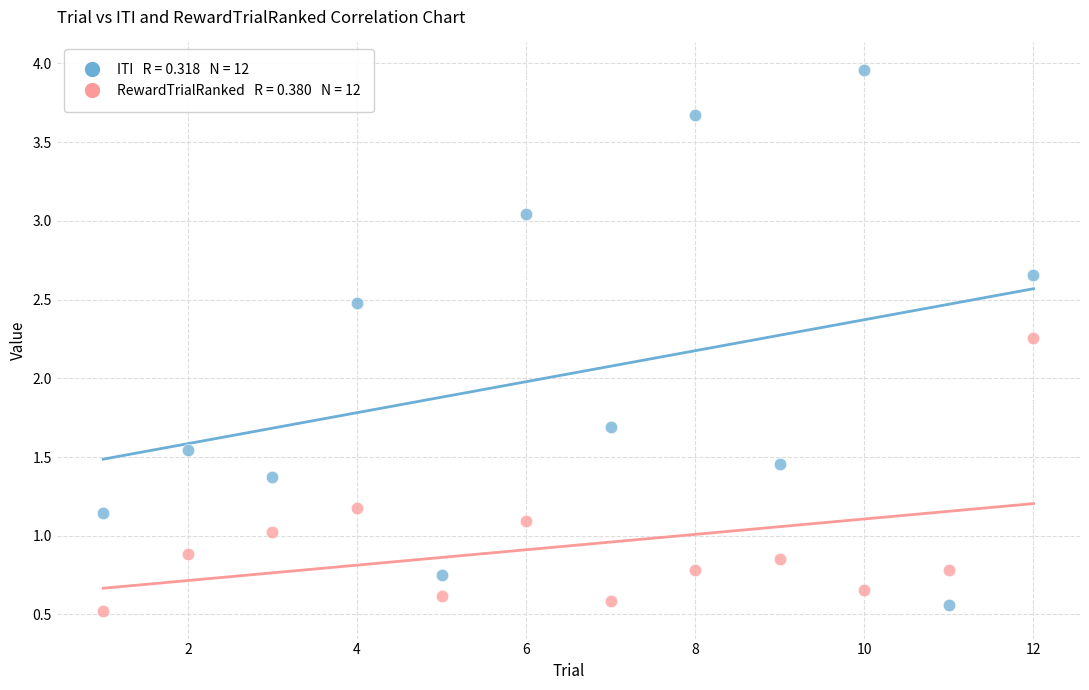

Across all data points, what is the range of X values (max minus min)?

11.0